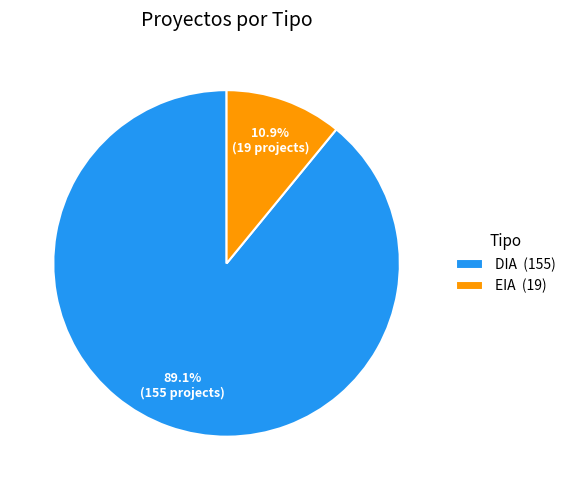

Which category has the biggest portion of the pie?

DIA